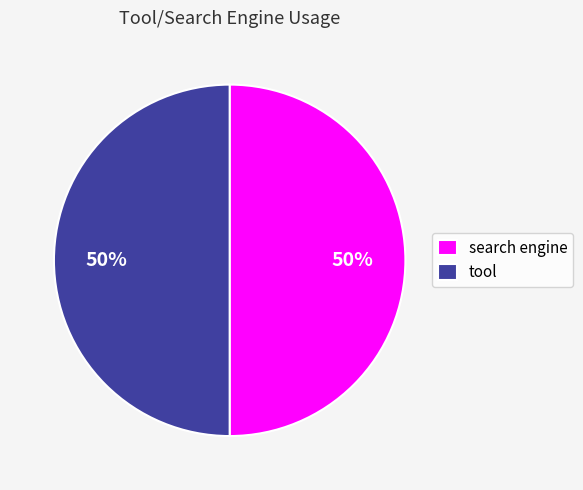

Count the number of slices in the pie.

2